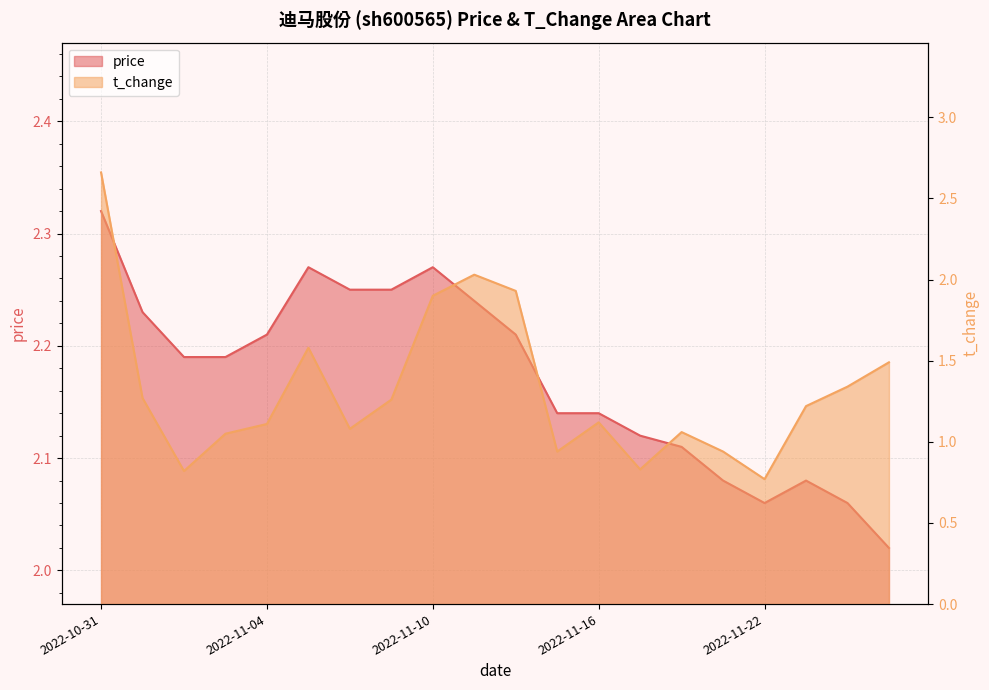

Does the chart display data point markers on the line(s)?

No